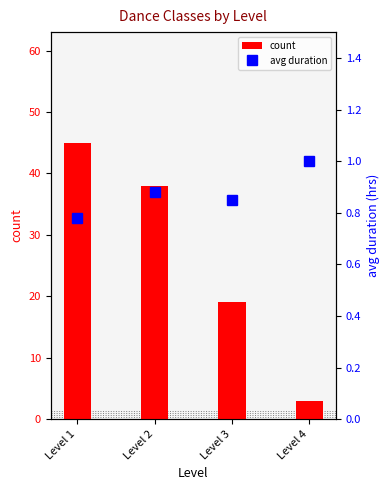

What is the value of the avg duration bar at the 1st from the left?

0.8